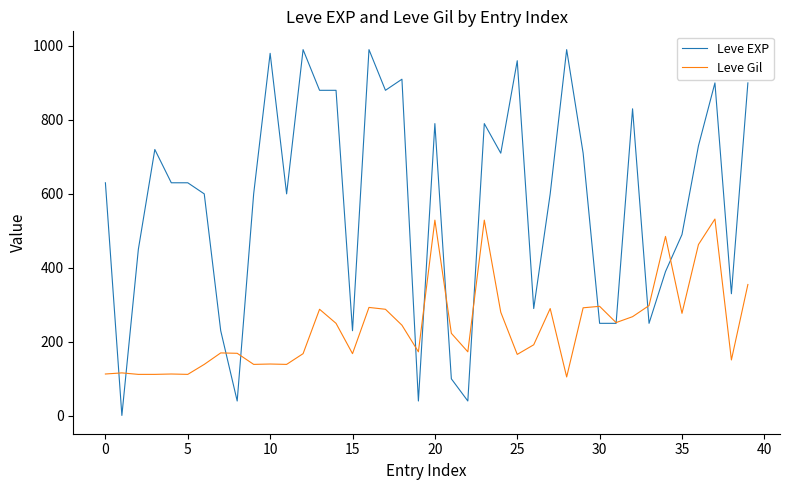

Which series has the largest total across all categories?

Leve EXP